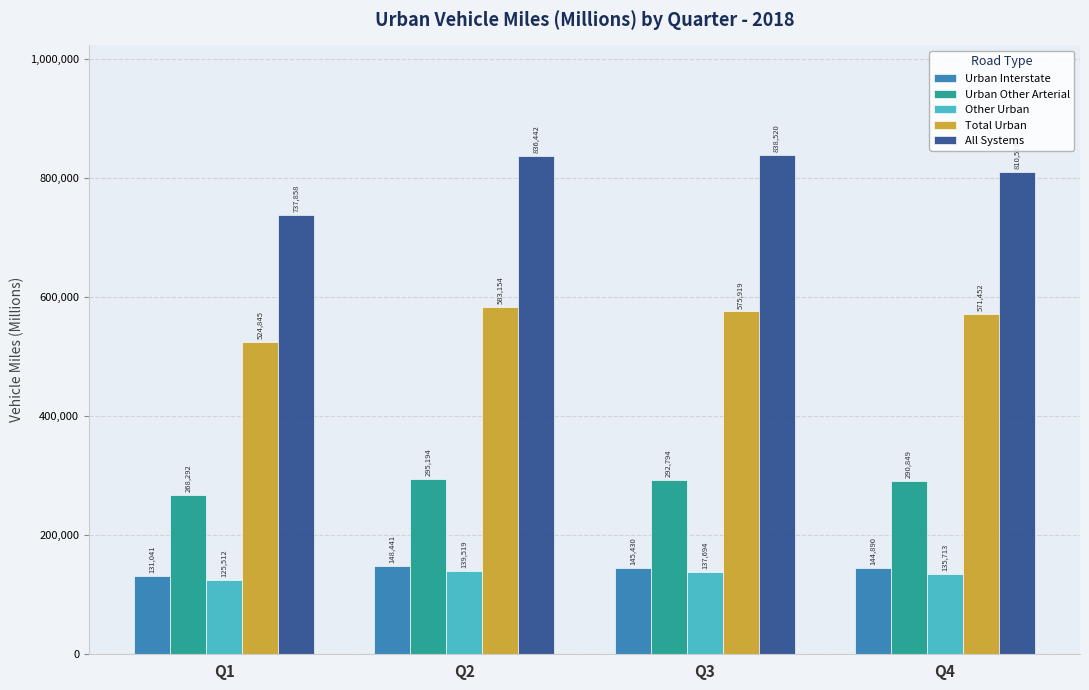

Reading right to left, transcribe all the data shown in this chart.

Urban Interstate: Q4=144890	Q3=145430	Q2=148441	Q1=131041
Urban Other Arterial: Q4=290849	Q3=292794	Q2=295194	Q1=268292
Other Urban: Q4=135713	Q3=137694	Q2=139519	Q1=125512
Total Urban: Q4=571452	Q3=575919	Q2=583154	Q1=524845
All Systems: Q4=810510	Q3=838520	Q2=836442	Q1=737858